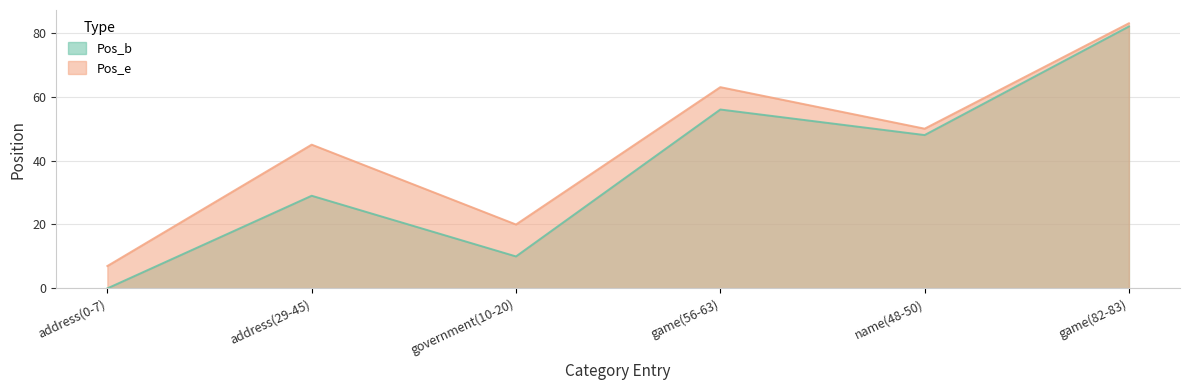

True or false: Pos_b and Pos_e cross at least once.

False